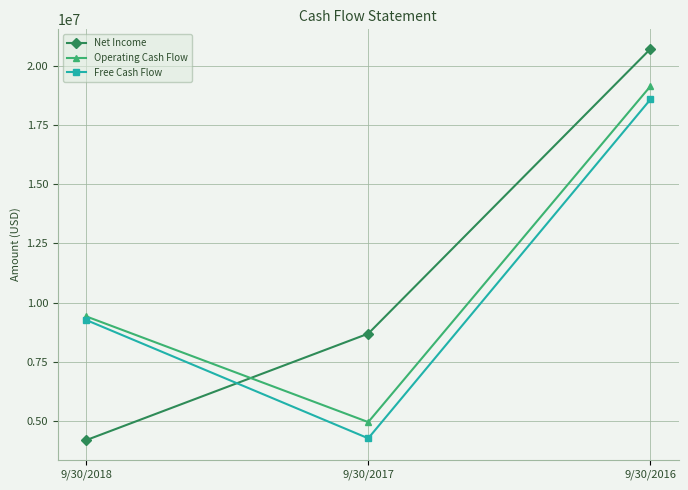

At which category is the sum across all series the highest?

9/30/2016